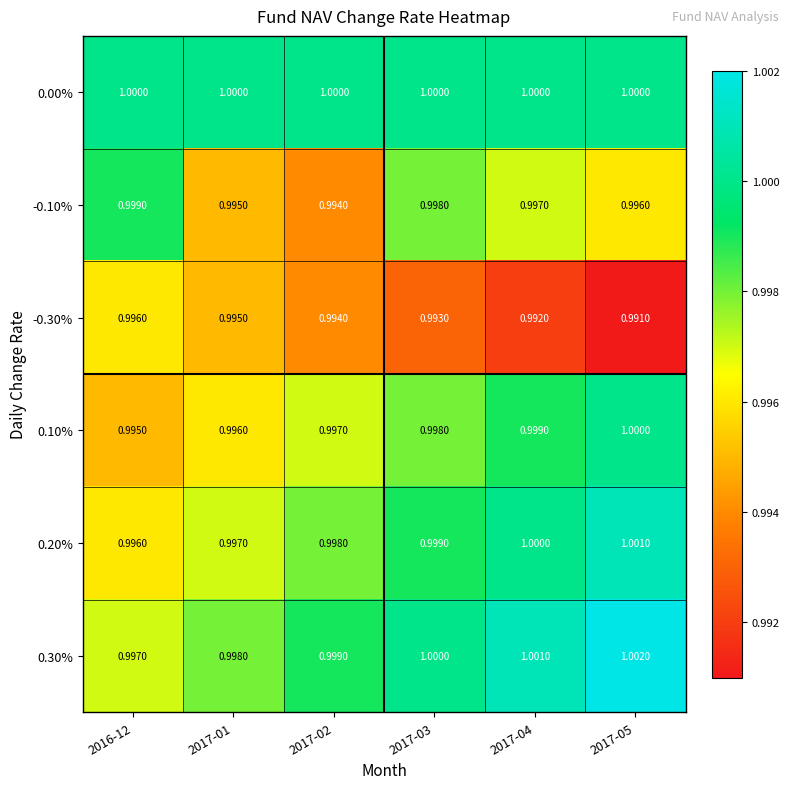

Is the value of 0.00% at 2016-12 greater than the value of 0.30% at 2017-05?

No